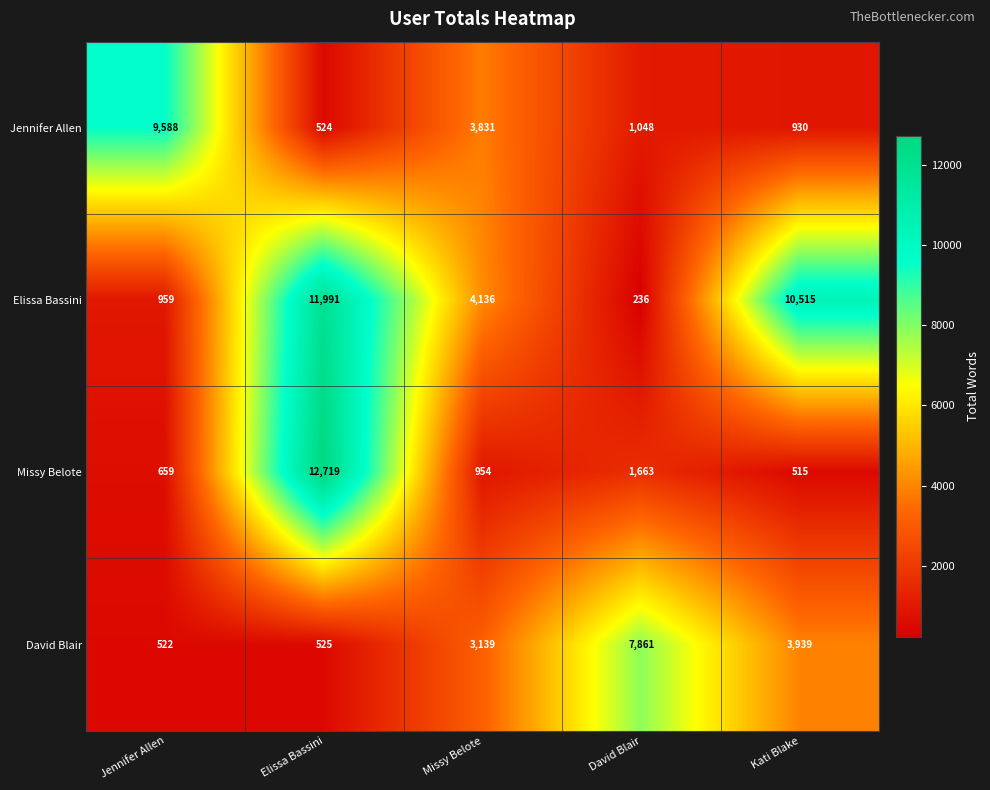

At which label does Missy Belote first exceed 954?

Elissa Bassini